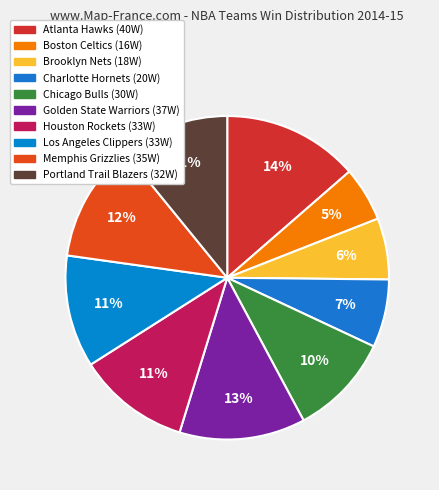

Count the number of slices in the pie.

10